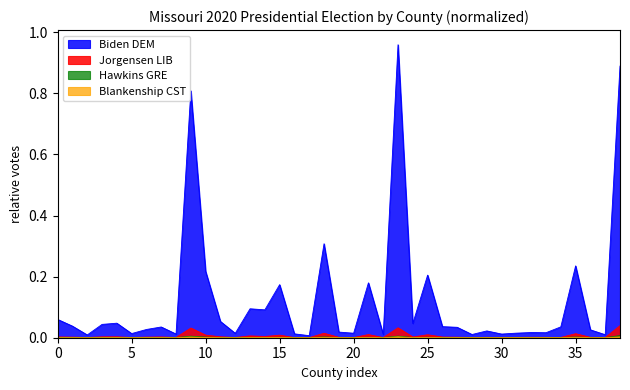

The value of Jorgensen LIB at 0 is 0.0. True or false?

True